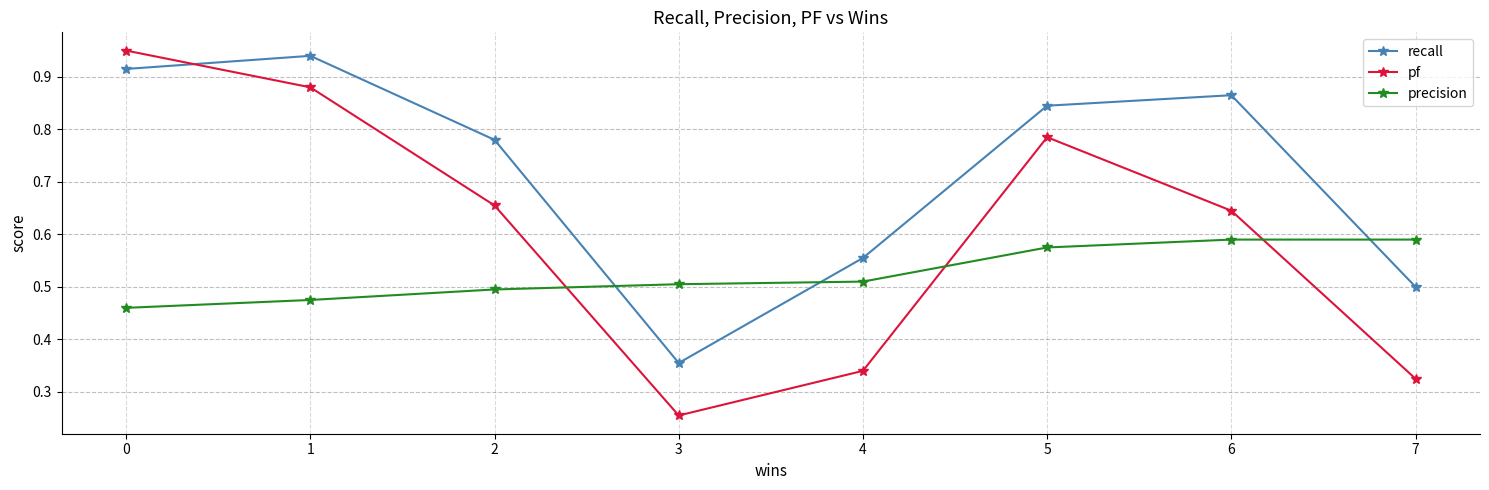

Which category has the highest value across all series?

0